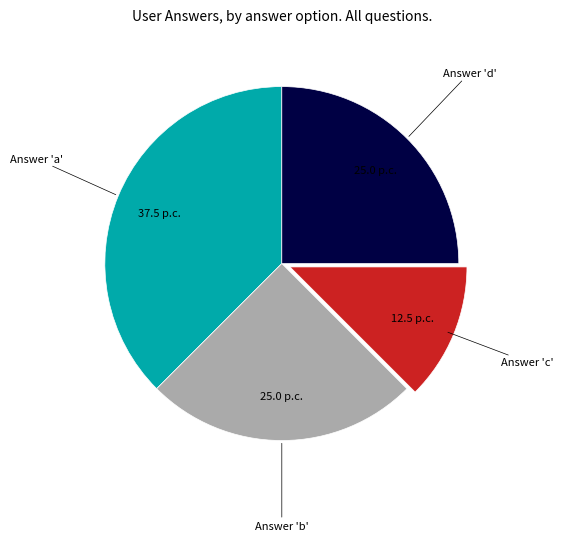

Does any single category account for the majority?

No